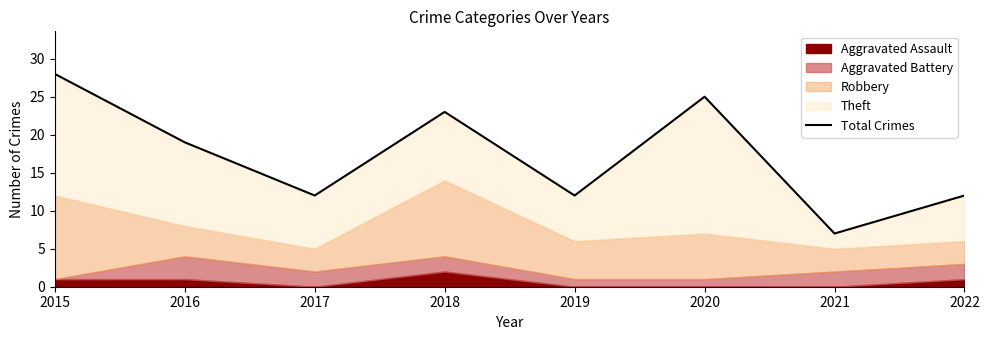

Reading right to left, what are all the values shown in this chart?

12	7	25	12	23	12	19	28